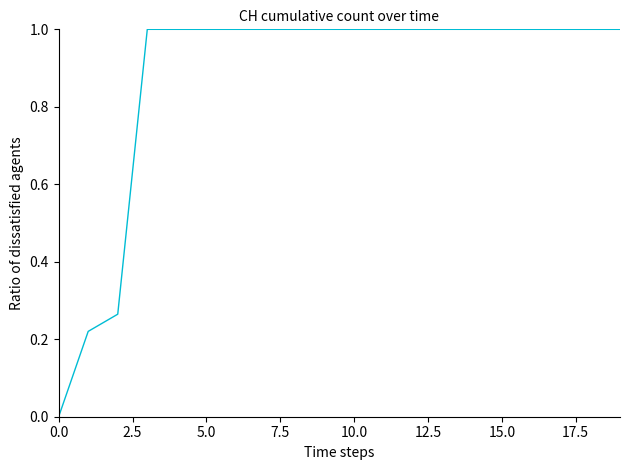

What is the greatest value displayed?

1.0